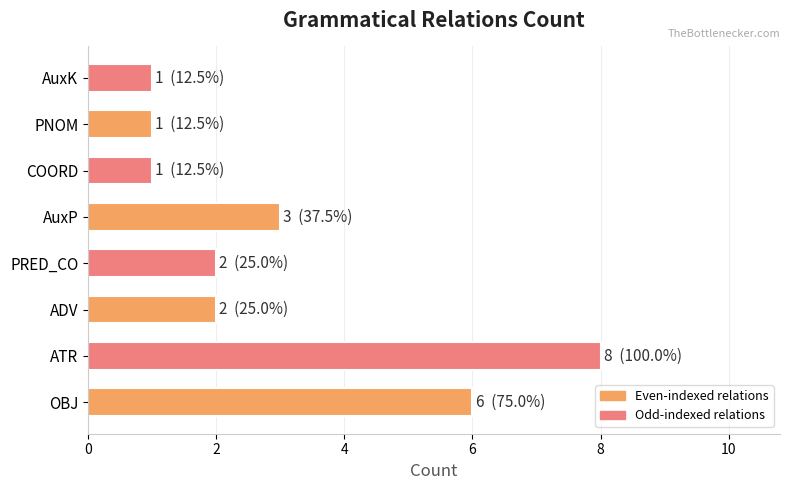

True or false: the data shows 6 at OBJ.

True